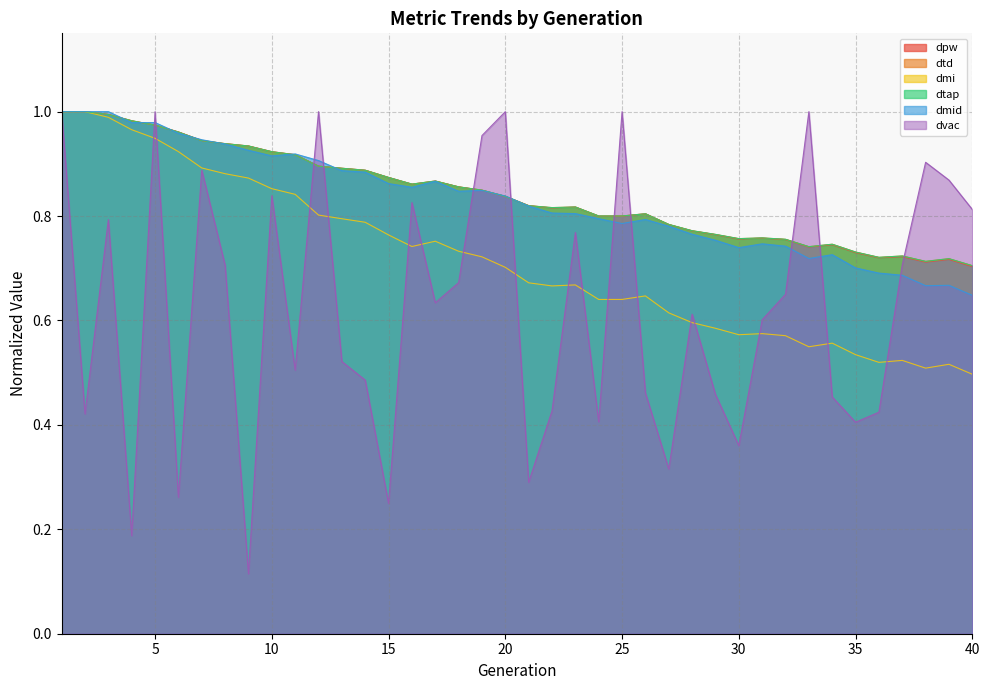

Which series changed the most between 13 and 33?

dvac